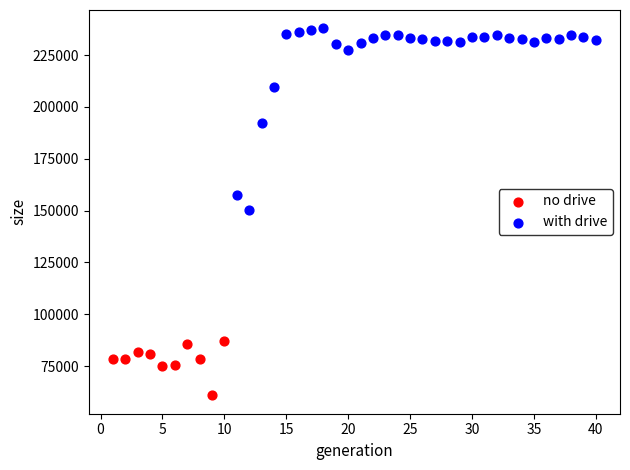

What are all the series names shown in the legend?

no drive, with drive